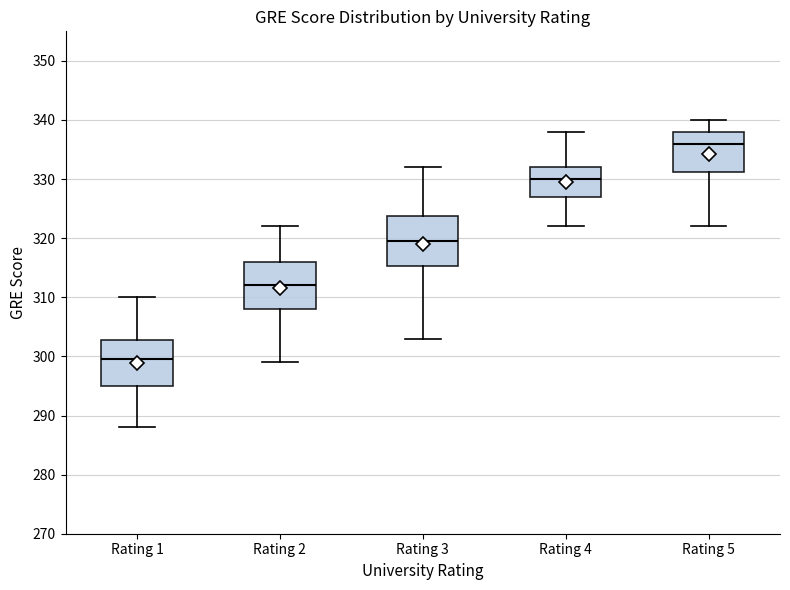

Reading left to right, transcribe this box plot: for each box, give where its median line is, the range the box spans, and where its two whiskers end, as read against the y-axis. The values are not printed on the chart, so give them approximately, as read against the axis.

Rating 1: median 300, box 295 to 303, whiskers 288 to 310
Rating 2: median 312, box 308 to 316, whiskers 299 to 322
Rating 3: median 320, box 315 to 324, whiskers 303 to 332
Rating 4: median 330, box 327 to 332, whiskers 322 to 338
Rating 5: median 336, box 331 to 338, whiskers 322 to 340